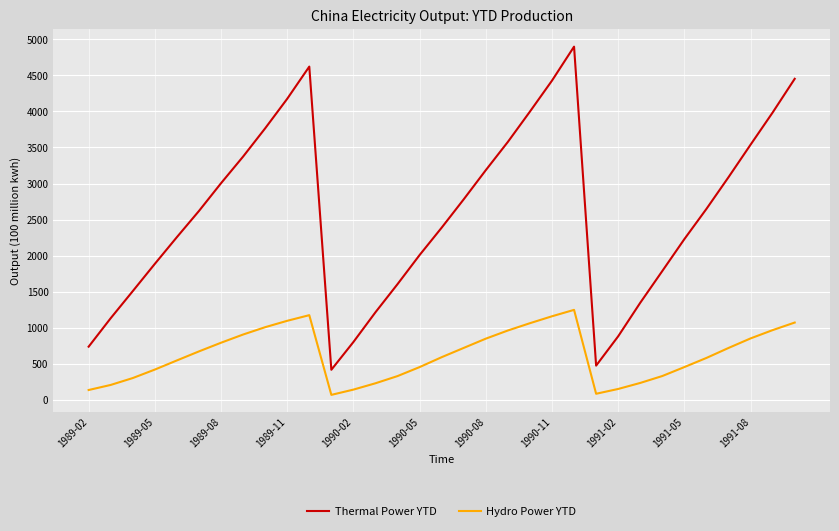

Which series has the largest total across all categories?

Thermal Power YTD